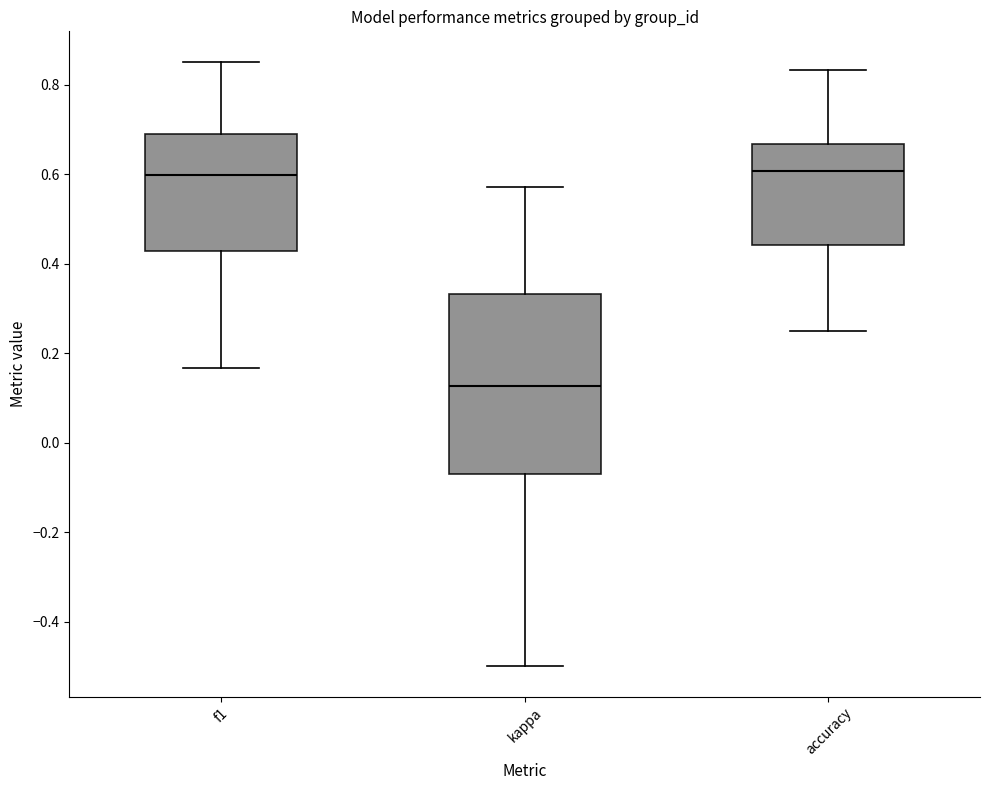

Reading left to right, read every box against the y-axis: the position of its median line, the range the box covers, and the ends of its whiskers. The values are not printed on the chart, so give them approximately, as read against the axis.

f1: median 0.60, box 0.42 to 0.70, whiskers 0.16 to 0.86
kappa: median 0.12, box -0.08 to 0.34, whiskers -0.50 to 0.58
accuracy: median 0.60, box 0.44 to 0.66, whiskers 0.26 to 0.84